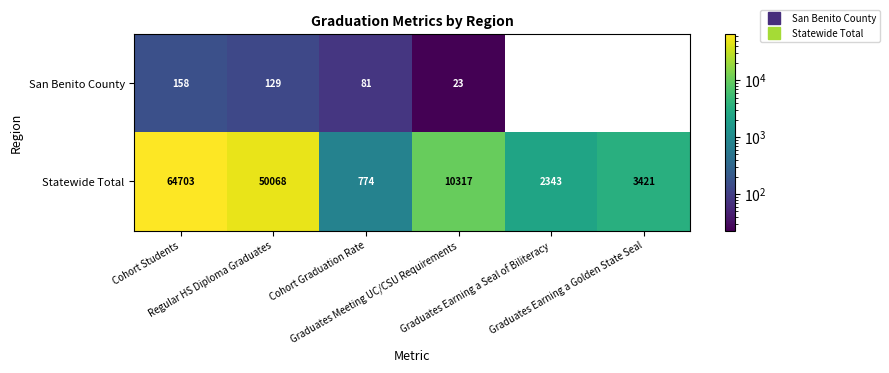

Which series has the largest total across all categories?

Statewide Total